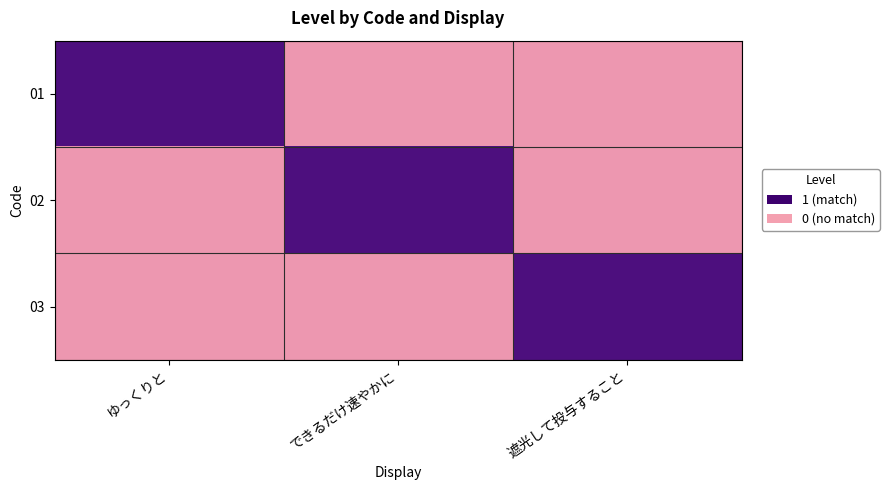

List the series in order of their peak value, highest first.

01, 02, 03